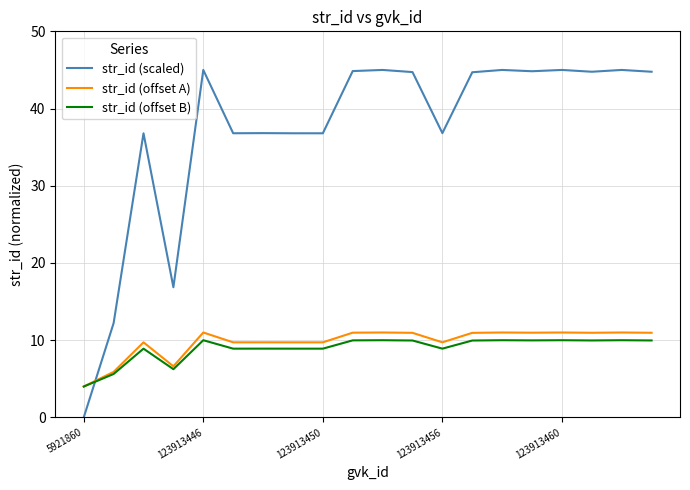

Which series has the largest total across all categories?

str_id (scaled)